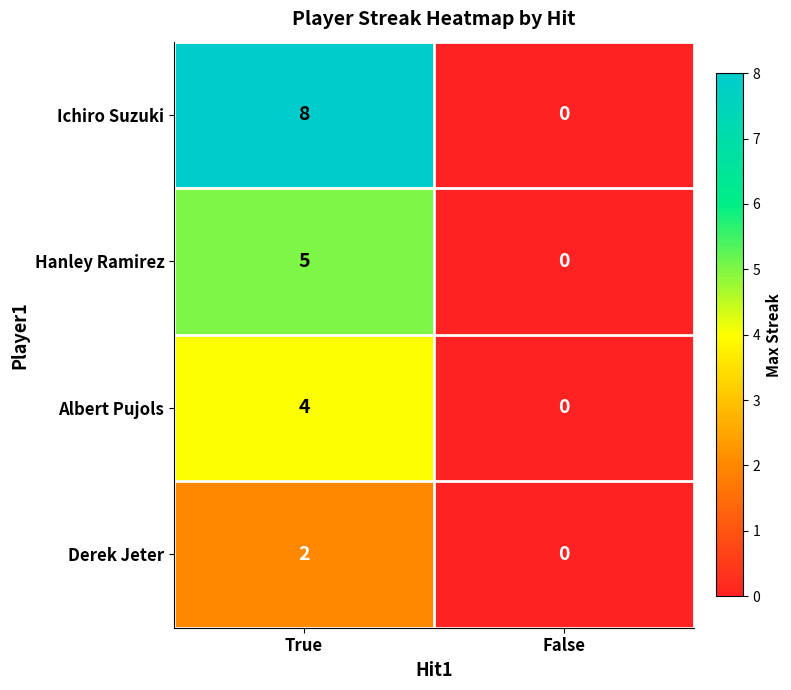

What is the difference between the Hanley Ramirez values at True and False?

5